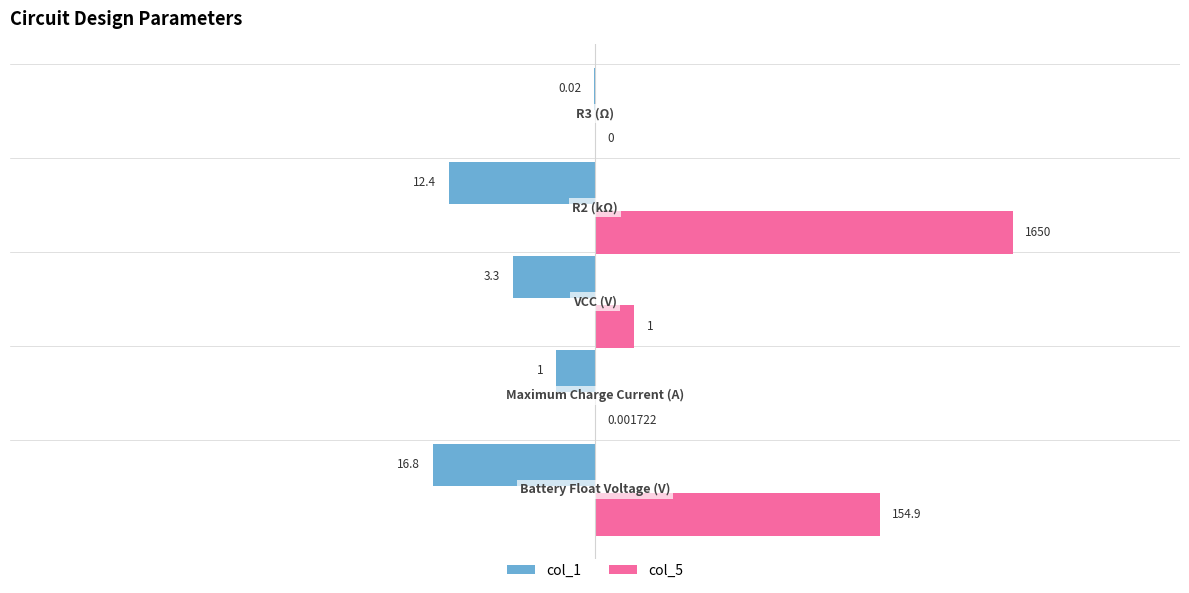

What are all the series names shown in the legend?

col_1, col_5